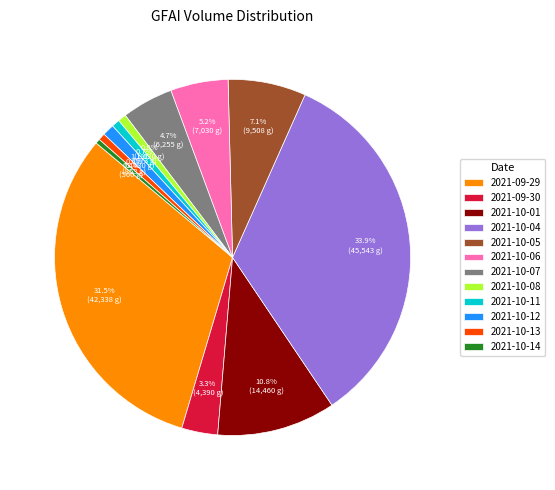

Is the sum of 2021-10-12 and 2021-09-29 greater than half?

No